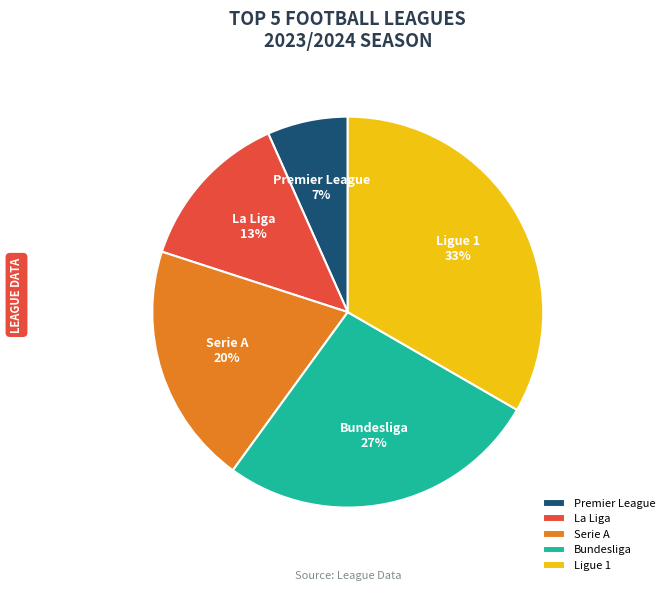

What is the ratio of the value at Premier League to the value at Serie A?

0.3